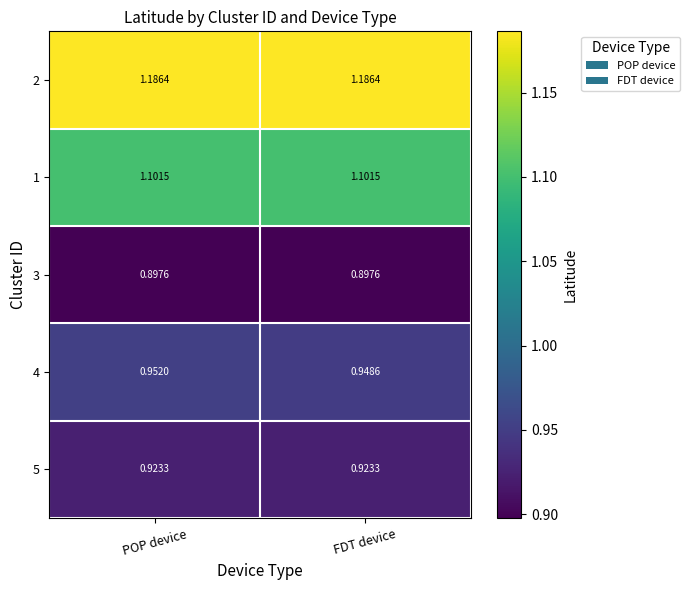

At which category is the sum across all series the highest?

POP device